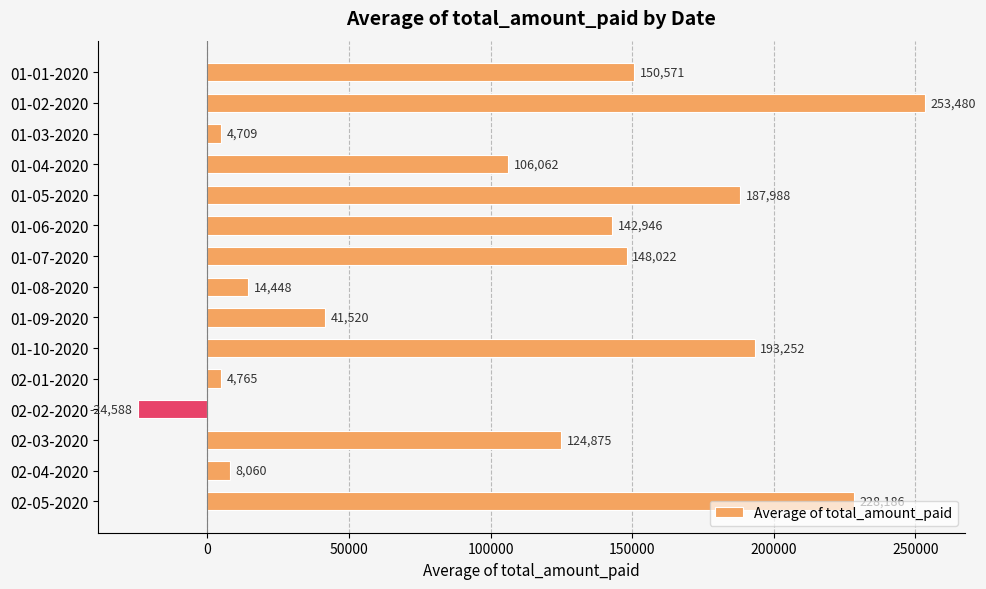

How many values are below 124875?

7